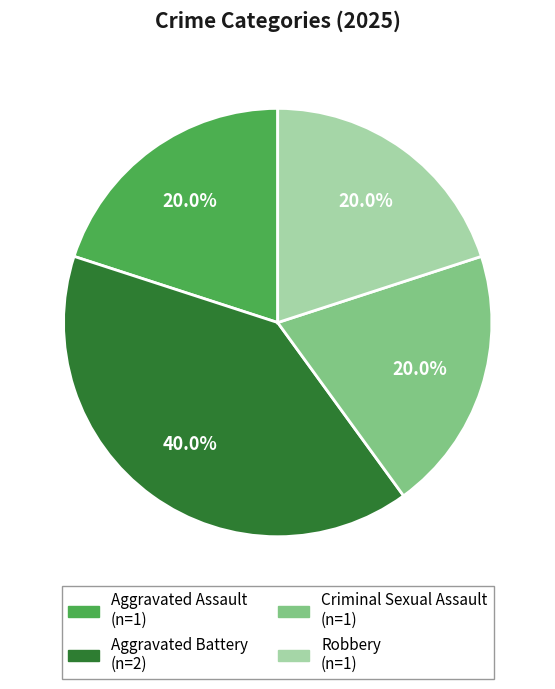

How many segments does this pie chart have?

4